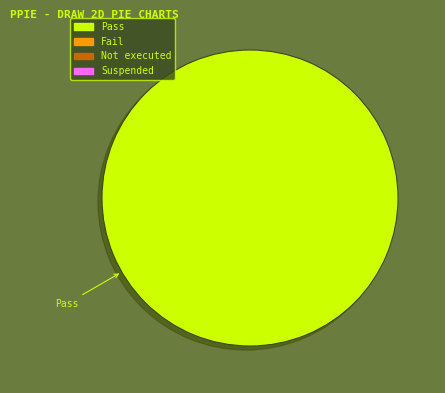

To the nearest percent, what portion does Pass represent?

100%